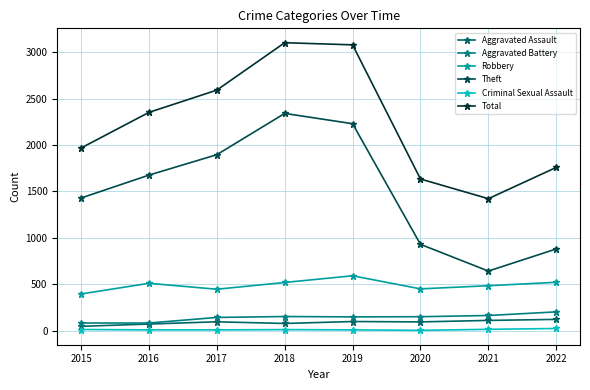

What is the sum of the Robbery values at 2020 and 2021?

934